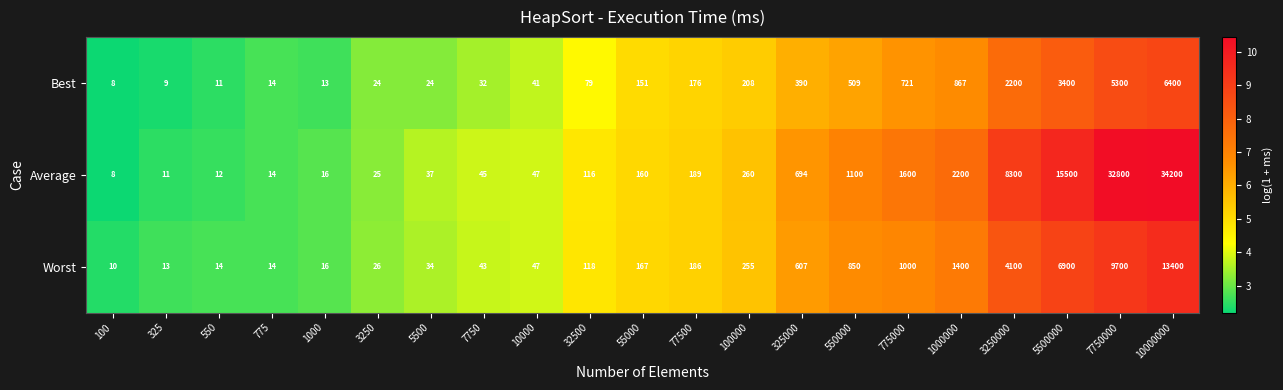

Which series changed the most between 10000 and 7750000?

Average